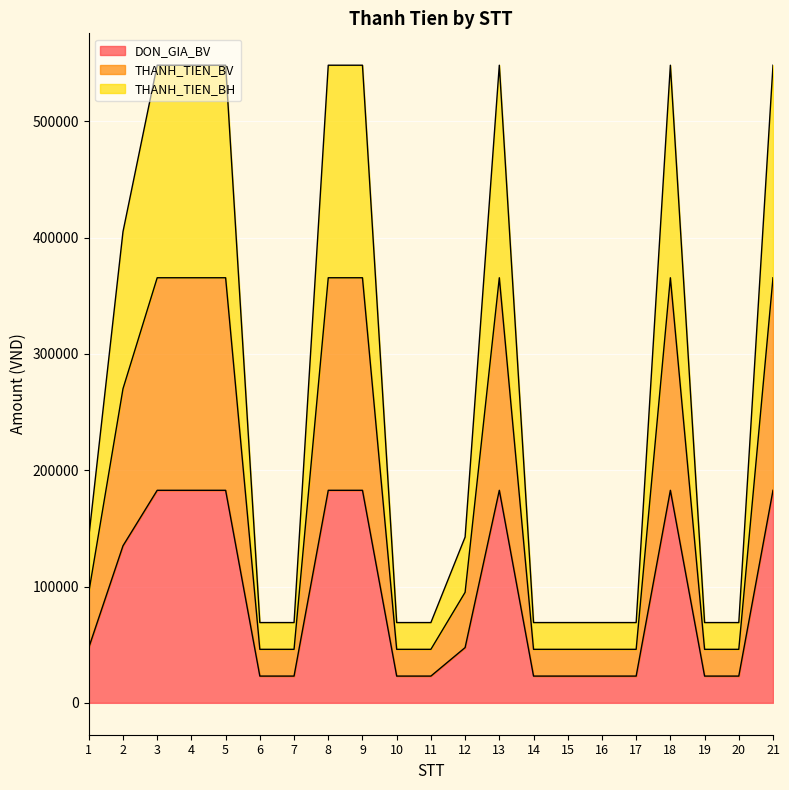

Rank the series by their average value, from lowest to highest.

DON_GIA_BV, THANH_TIEN_BV, THANH_TIEN_BH